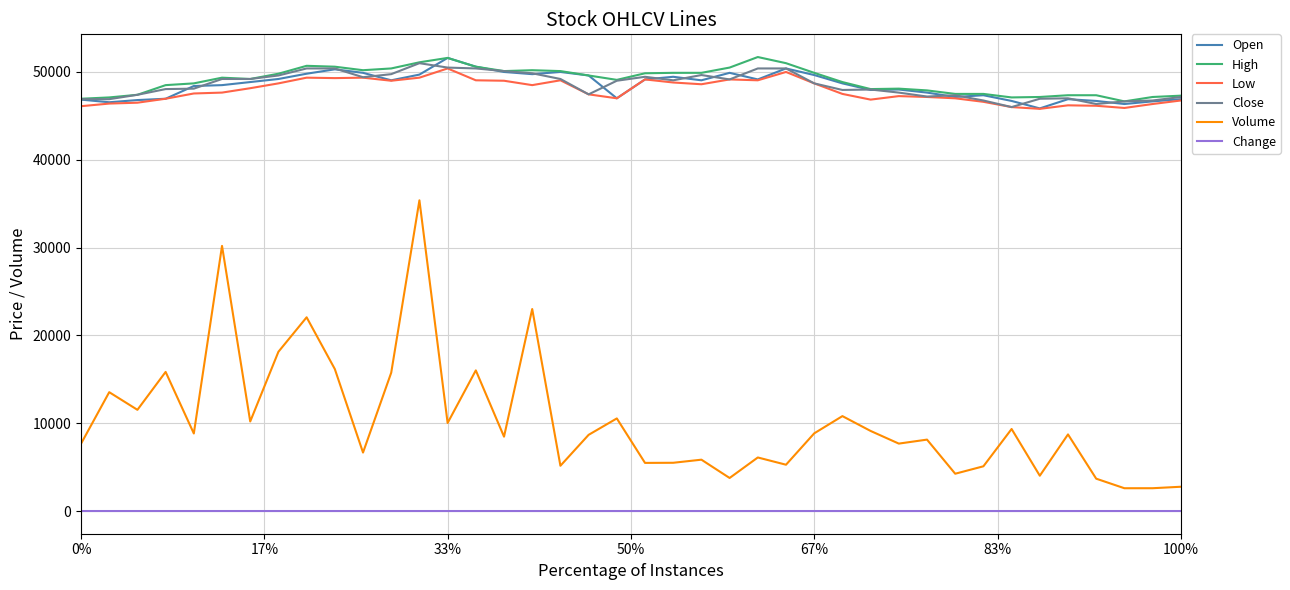

What is the greatest value displayed?

51700.0